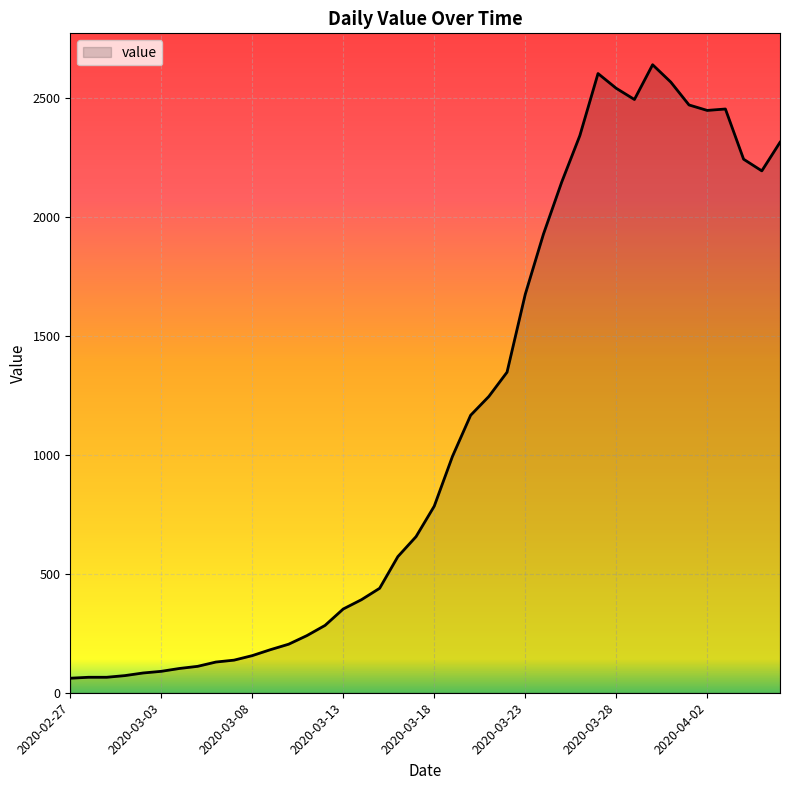

What is the difference between the maximum and minimum values?

2578